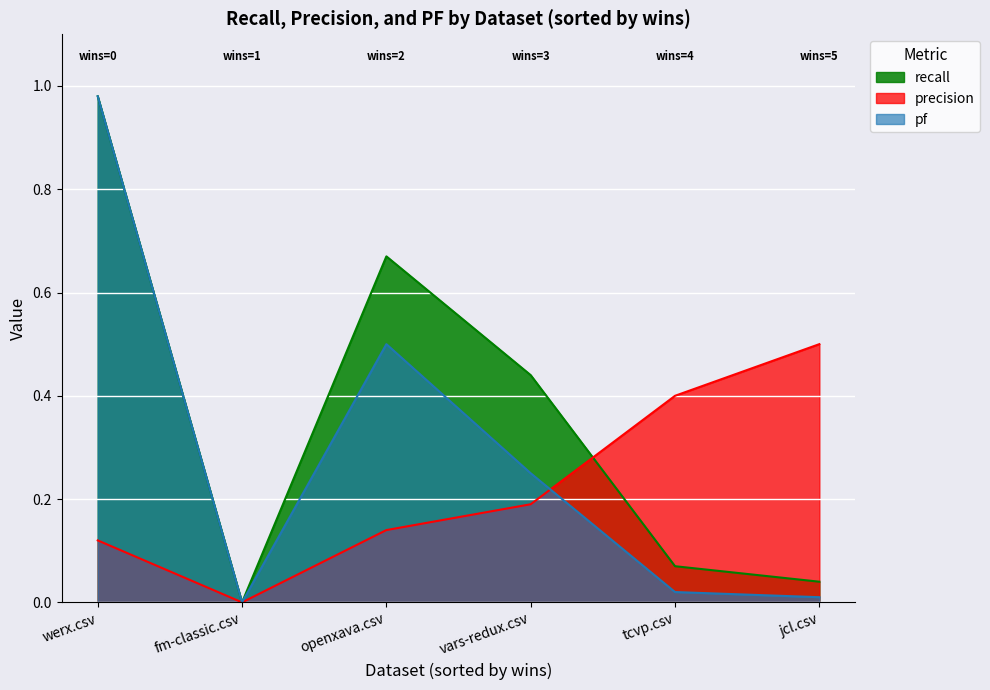

True or false: recall and pf cross at least once.

False